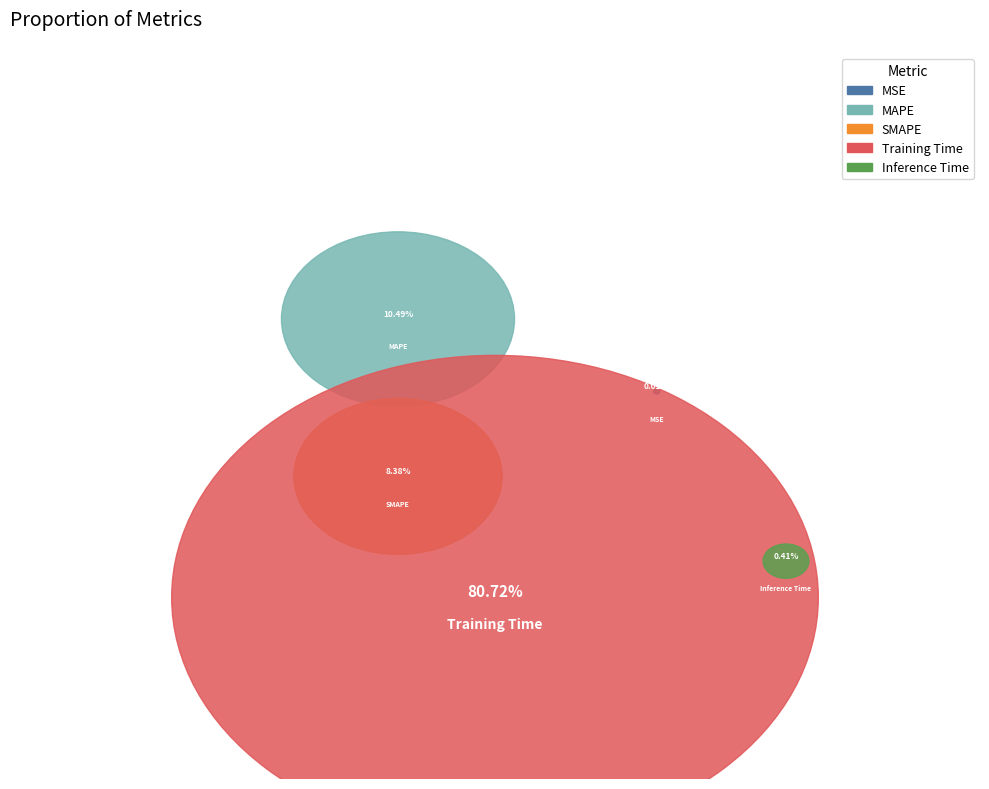

To the nearest percent, what portion does Training Time represent?

81%